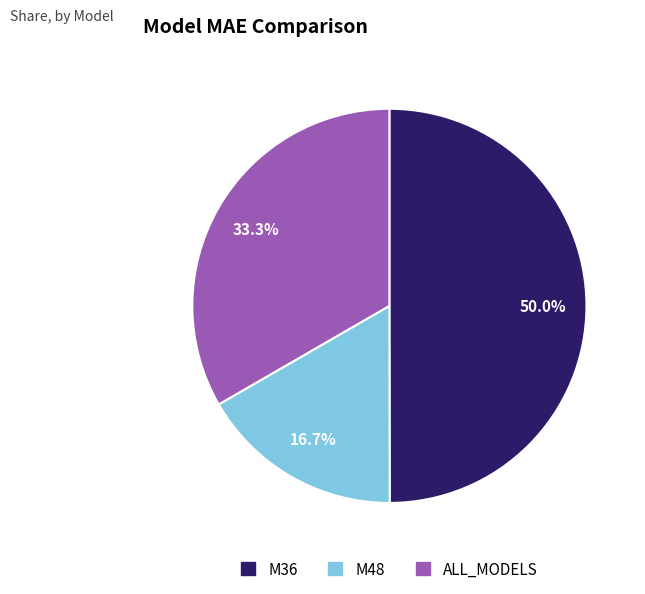

To the nearest percent, what is the average slice percentage?

33%